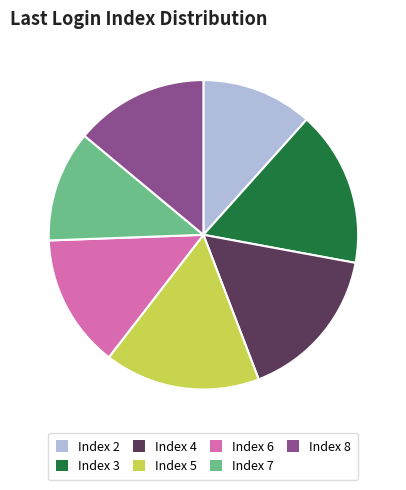

Is there a majority slice in this chart?

No